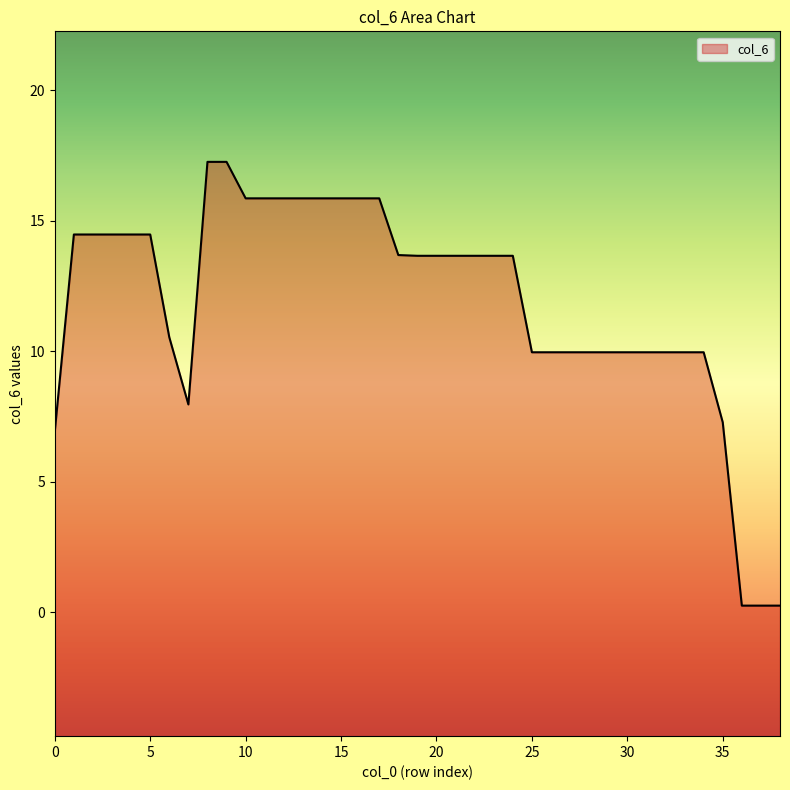

Reading left to right, transcribe all the data shown in this chart.

6.9	14.5	14.5	14.5	14.5	14.5	10.5	8.0	17.3	17.3	15.9	15.9	15.9	15.9	15.9	15.9	15.9	15.9	13.7	13.7	13.7	13.7	13.7	13.7	13.7	10.0	10.0	10.0	10.0	10.0	10.0	10.0	10.0	10.0	10.0	7.3	0.3	0.3	0.3